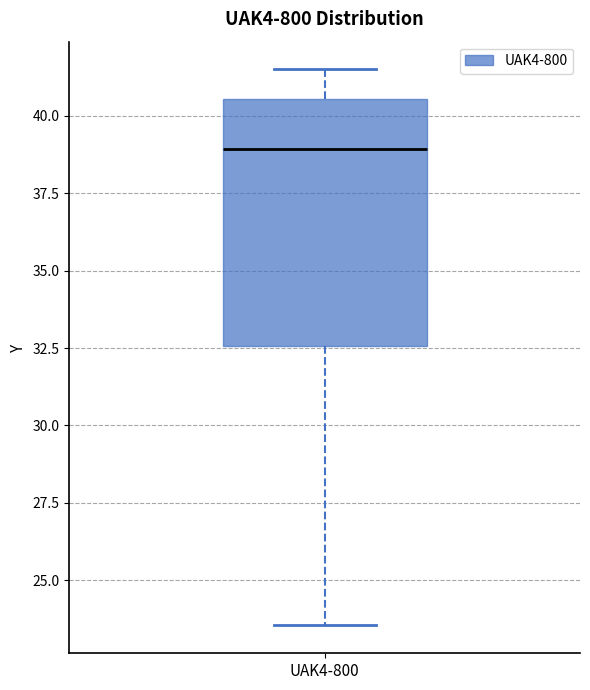

Read this box plot against the y-axis: the position of the median line, the range covered by the box, and the ends of both whiskers. The values are not printed on the chart, so give them approximately, as read against the axis.

median 39.0, box 32.5 to 40.5, whiskers 23.5 to 41.5